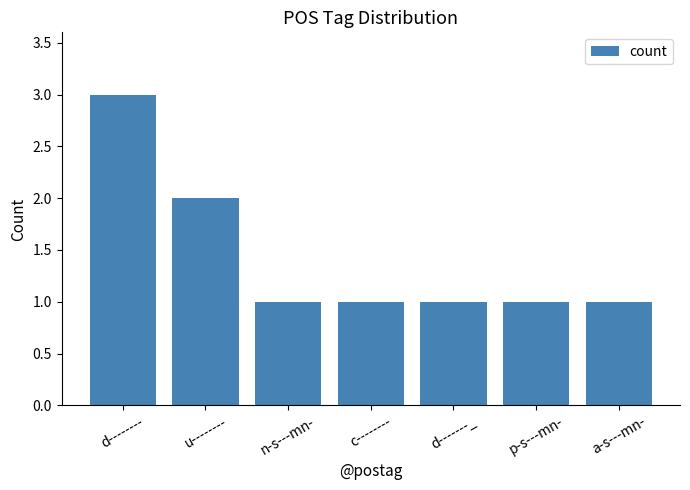

Which label corresponds to the largest value in the chart?

d--------